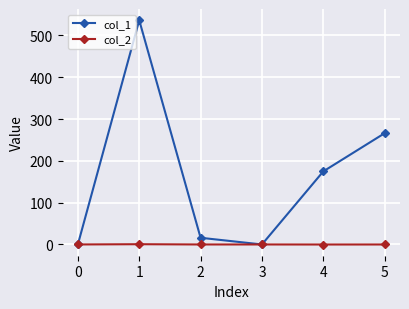

Does the chart display data point markers on the line(s)?

Yes